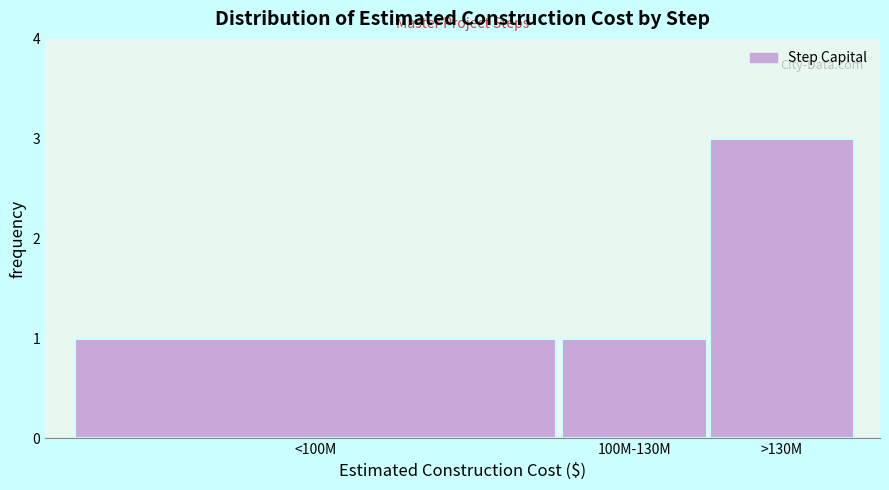

Reading left to right, extract all data points from this chart.

<100M=1	100M-130M=1	>130M=3